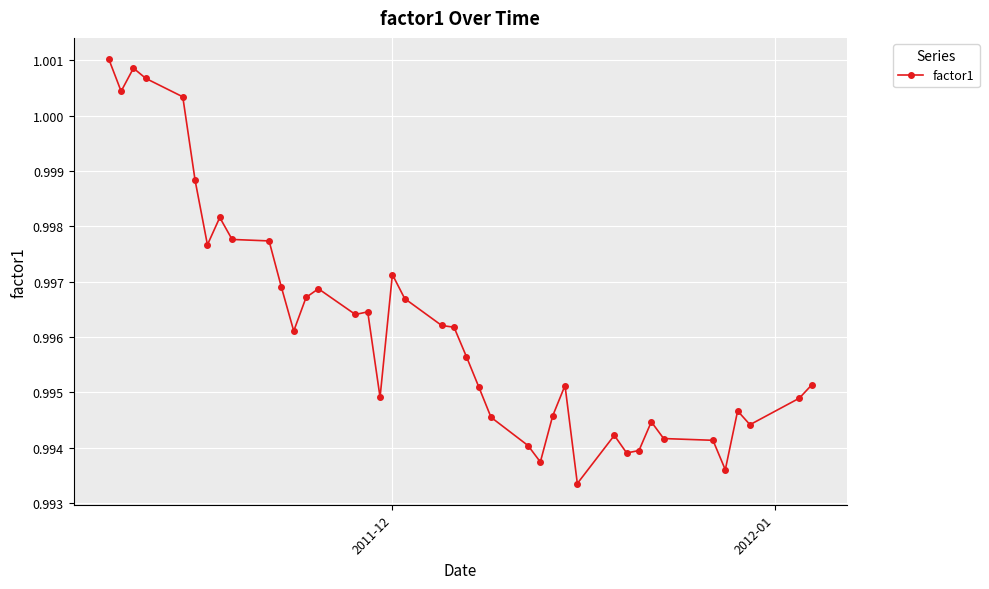

What is the sum of all values?

39.8